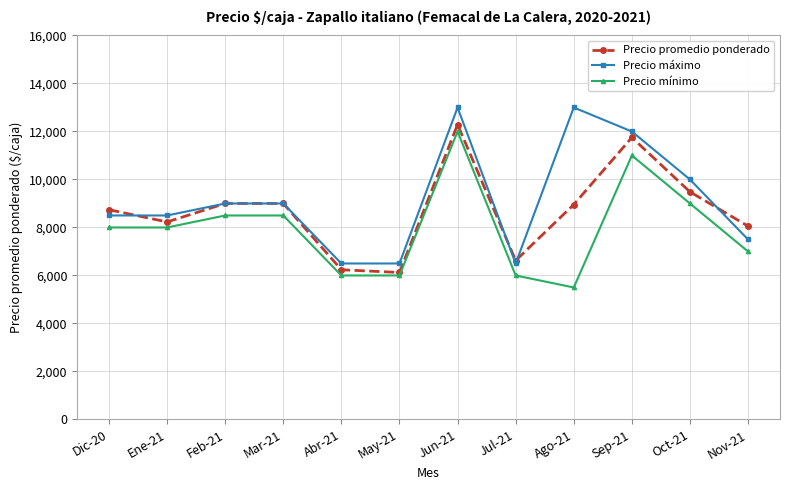

What is the maximum value shown in the chart?

13000